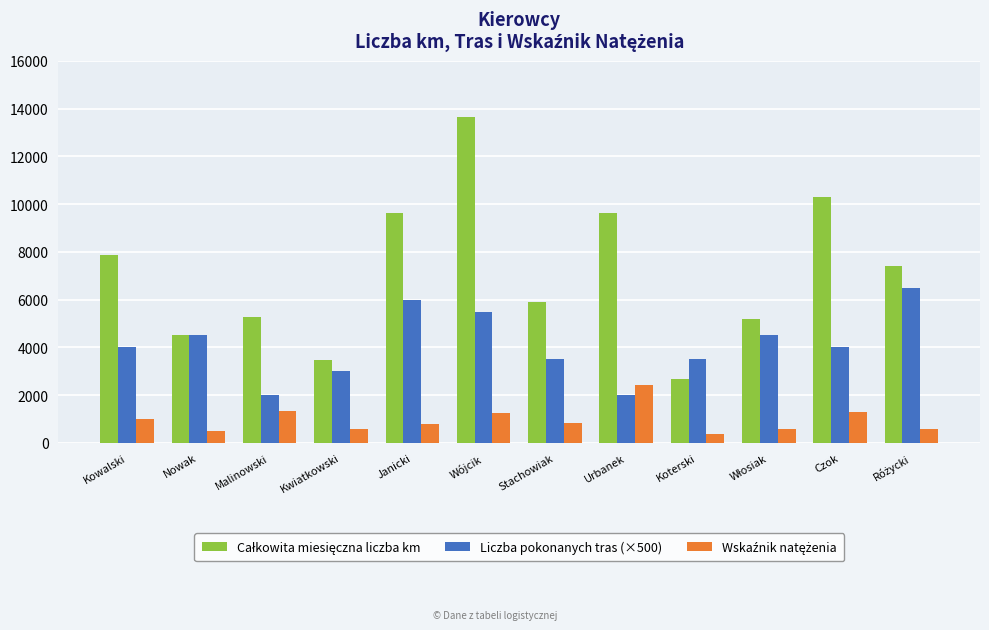

How many bars are there in each group?

3